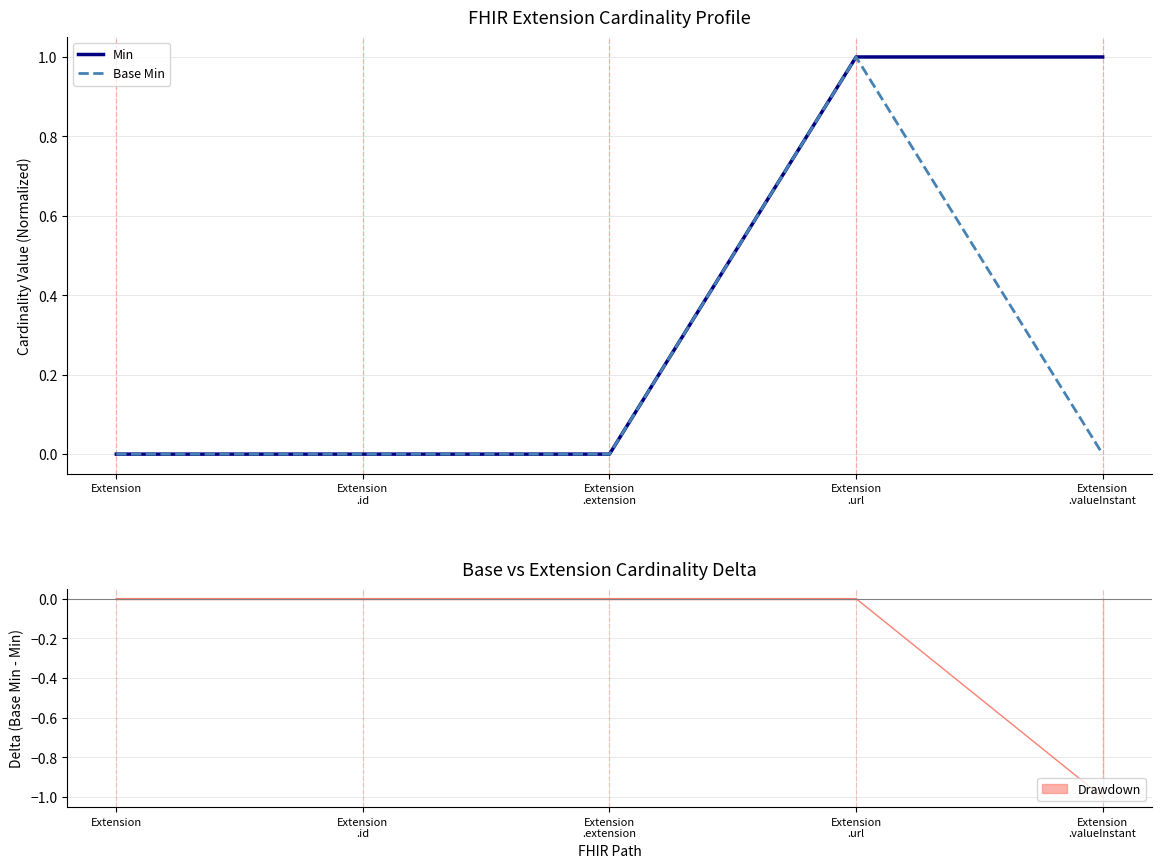

What is the label of the 4th point from the right?

Extension
.id